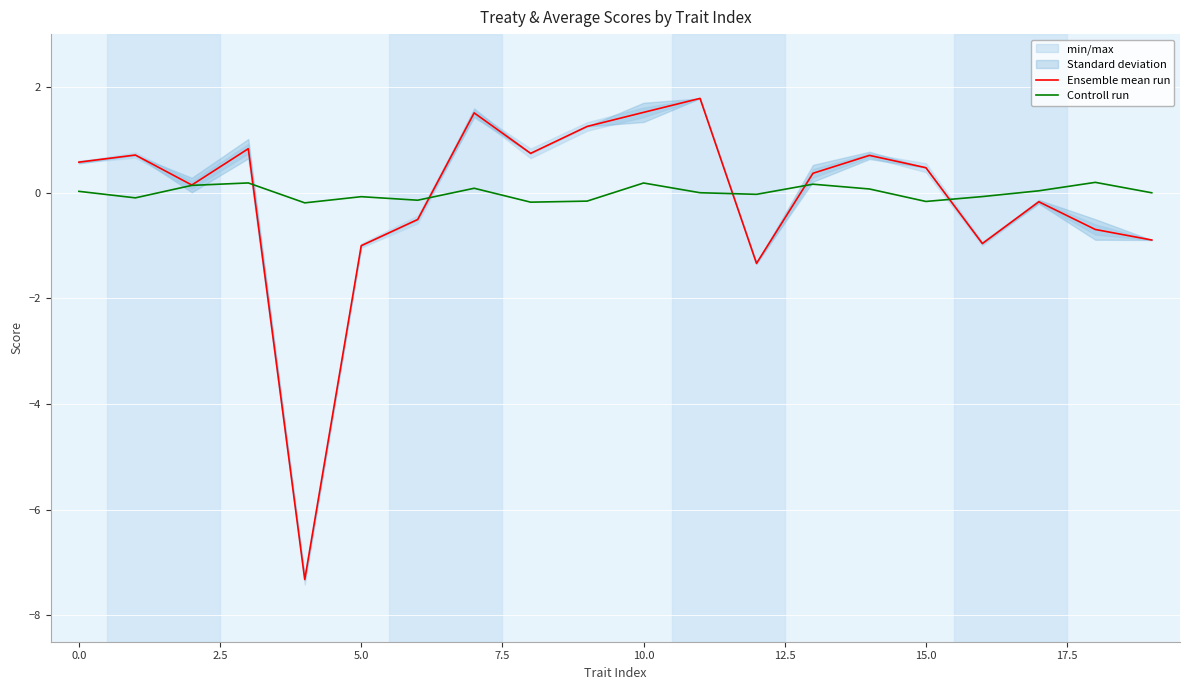

What is the difference between the maximum and second lowest values in the Controll run series?

0.4